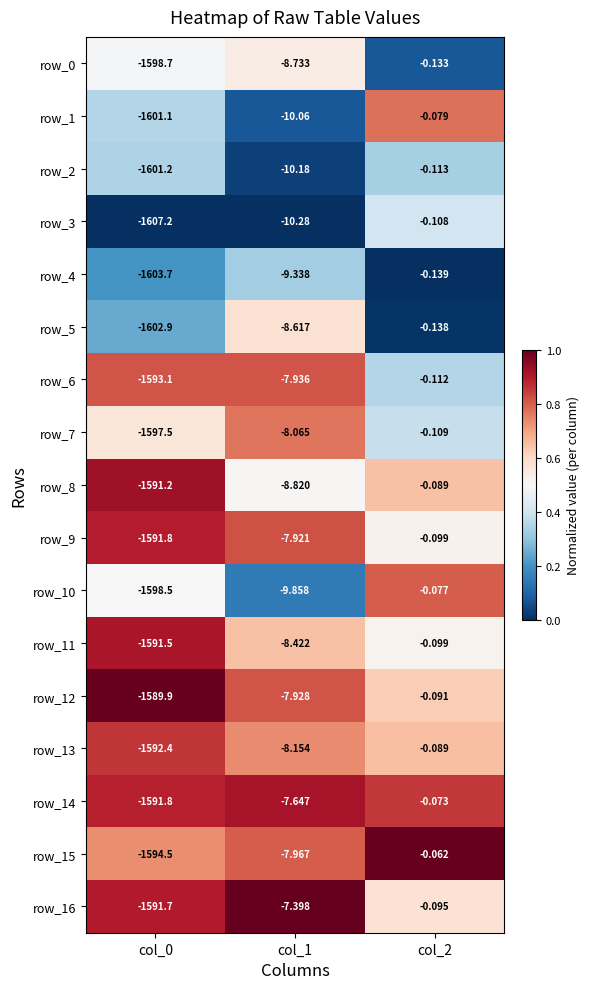

Which series has the largest total across all categories?

row_12